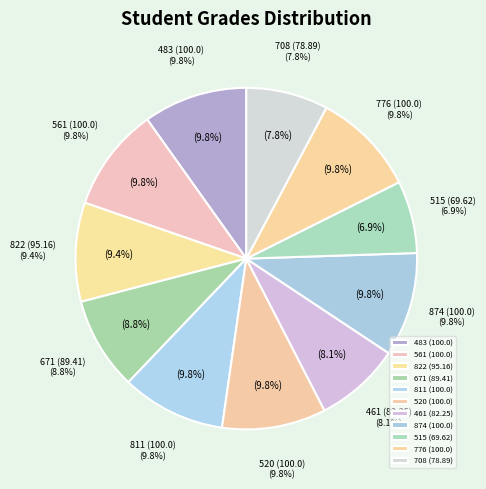

Which slice is the smallest?

515 (69.62)